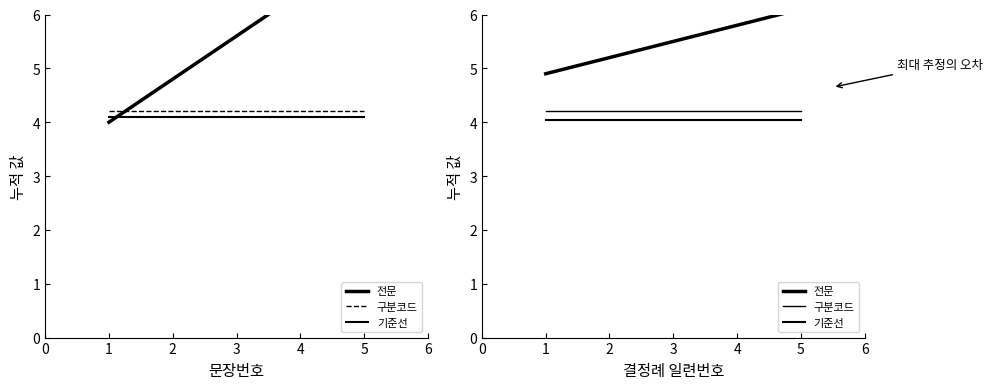

Reading left to right, transcribe all the data shown in this chart.

전문: 0=4.9	1=5.2	2=5.5	3=5.8	4=6.1
구분코드: 0=4.2	1=4.2	2=4.2	3=4.2	4=4.2
기준선: 0=4.0	1=4.0	2=4.0	3=4.0	4=4.0